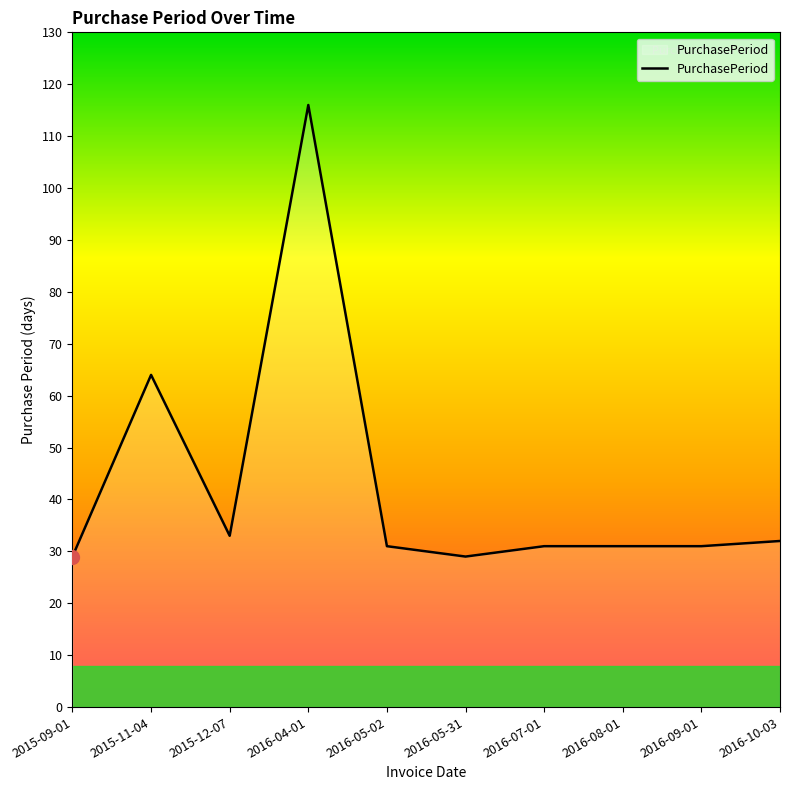

What is the average value?

43